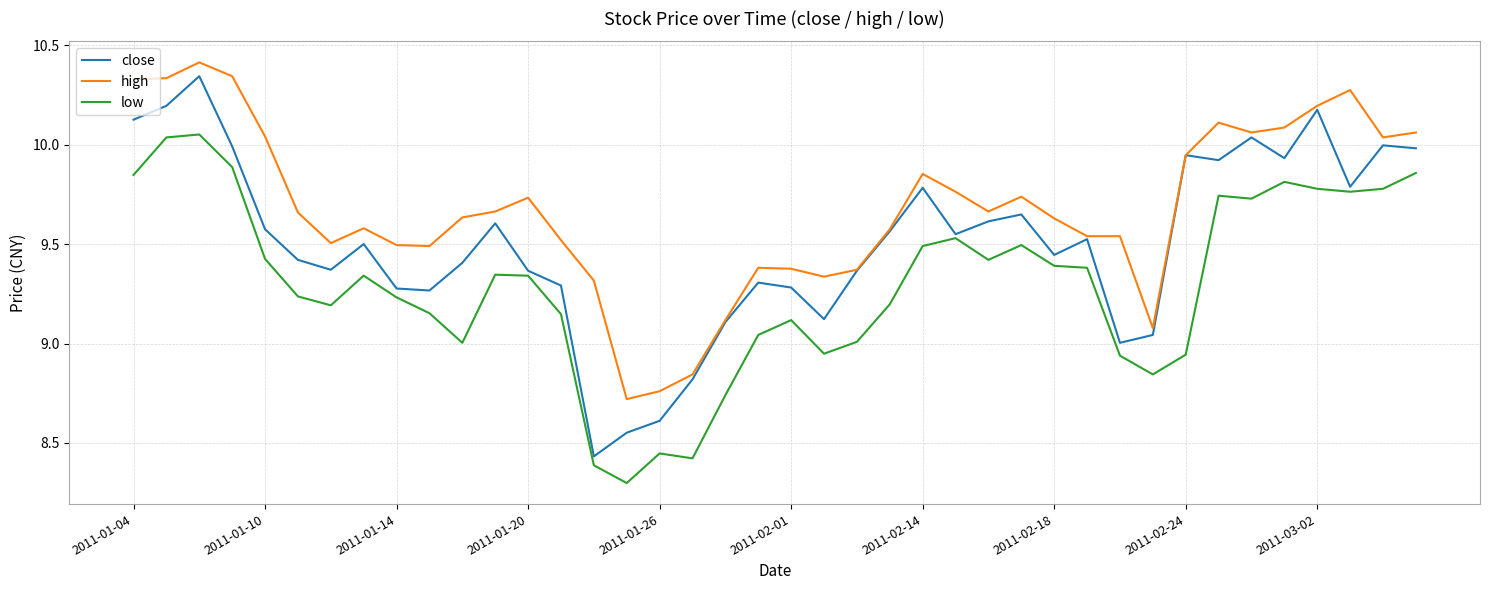

Rank the series by their average value, from highest to lowest.

high, close, low